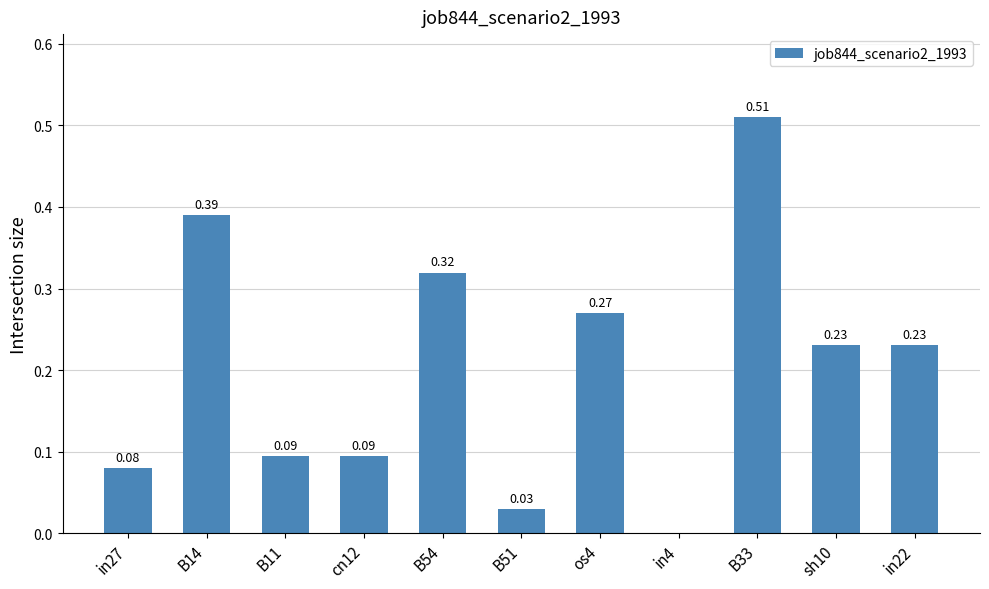

Between cn12 and B14, which is larger?

B14